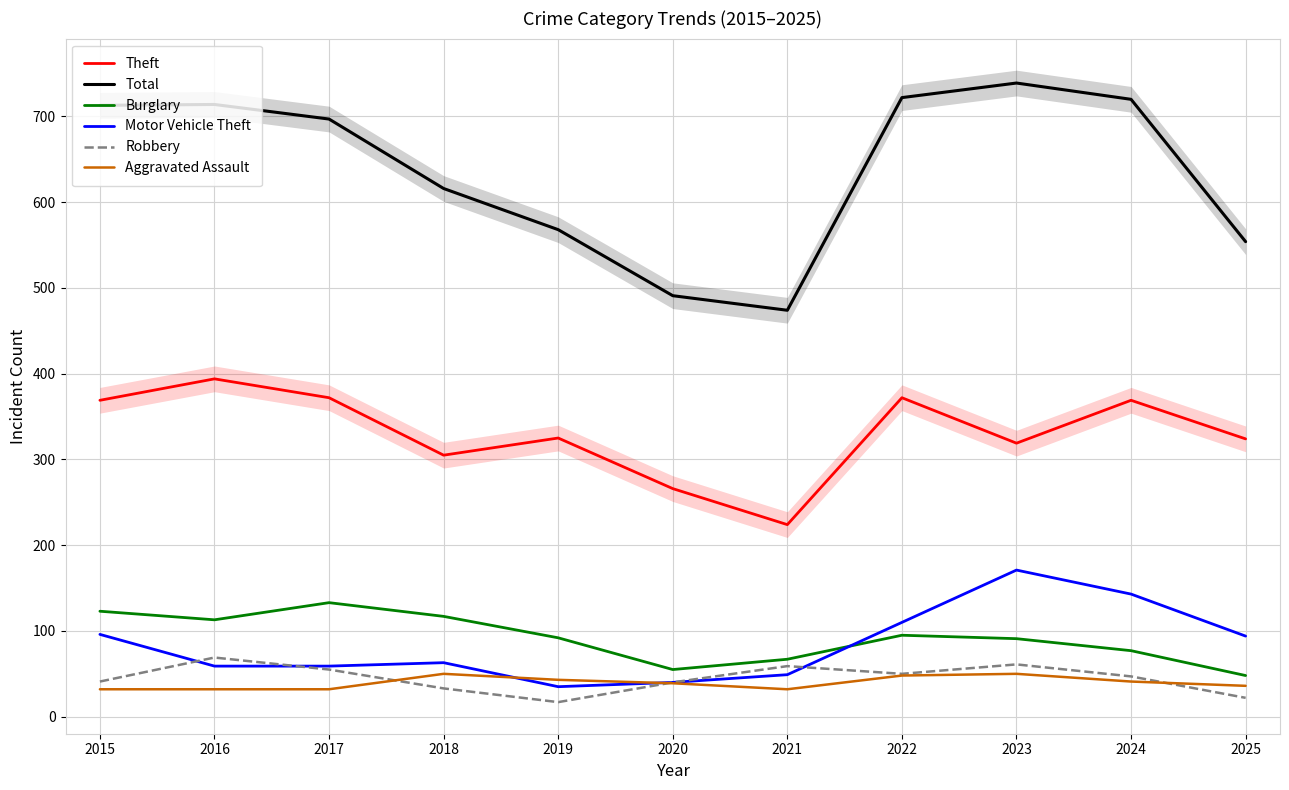

True or false: Total and Burglary cross at least once.

False